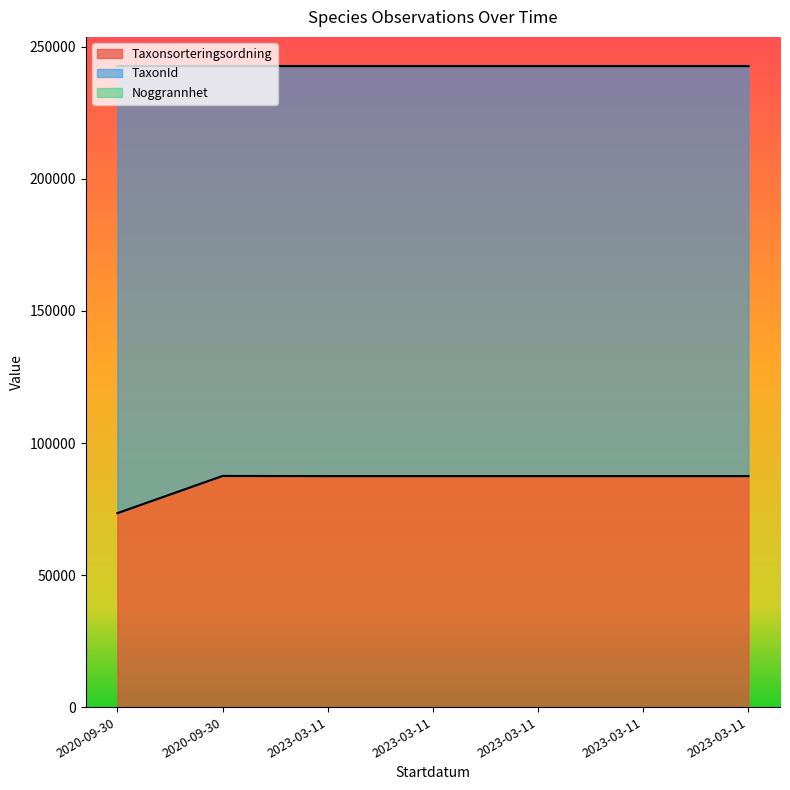

Between 2023-03-11 and 2023-03-11, which is larger?

2023-03-11